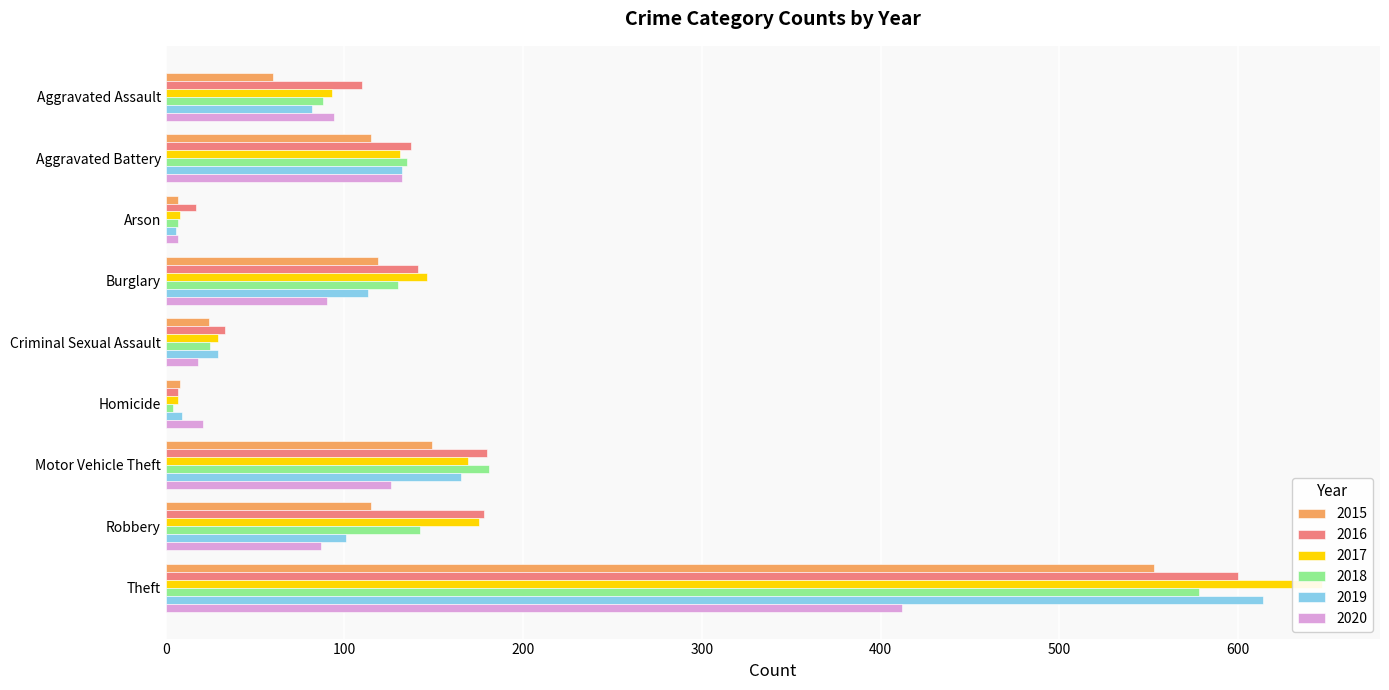

Where does the 2017 series first go above 131?

Burglary